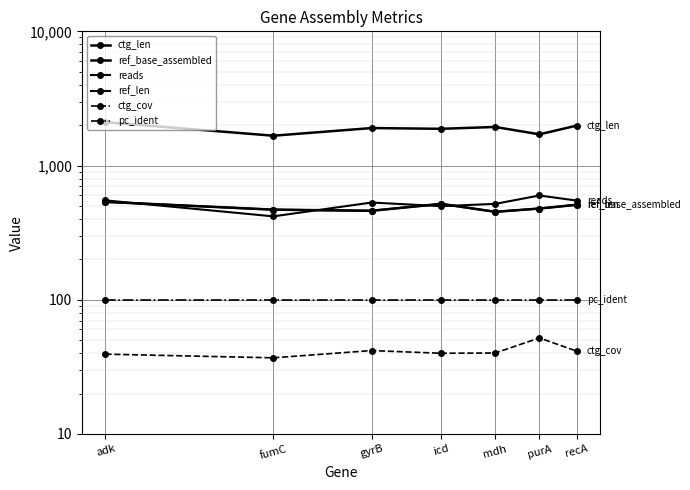

True or false: ctg_len and ctg_cov cross at least once.

False